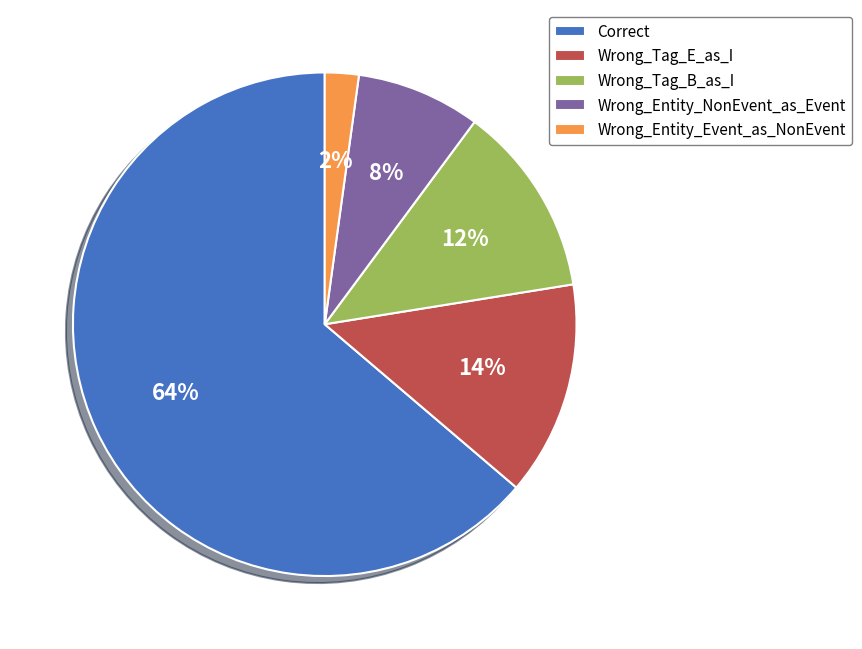

How many slices are in this pie chart?

5